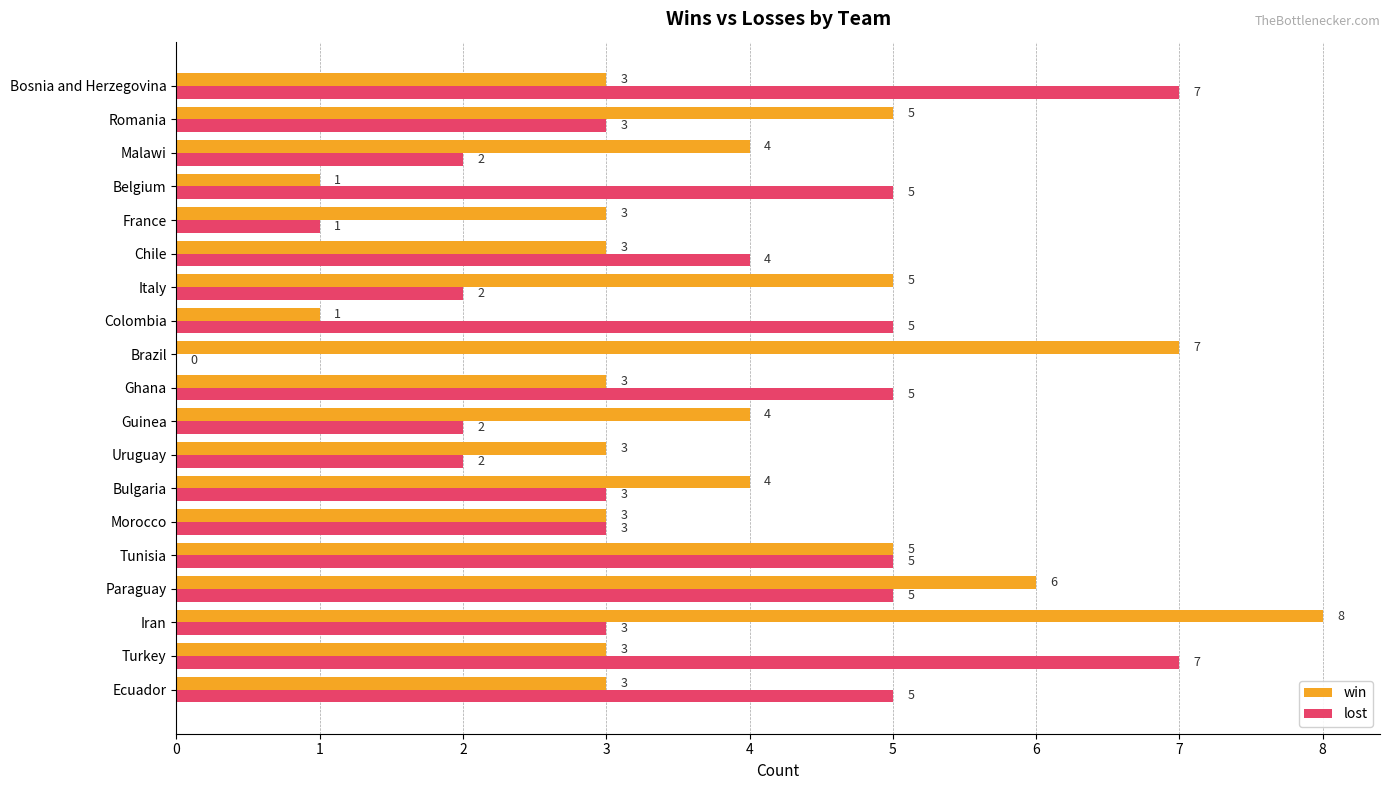

What is the maximum value for lost?

7